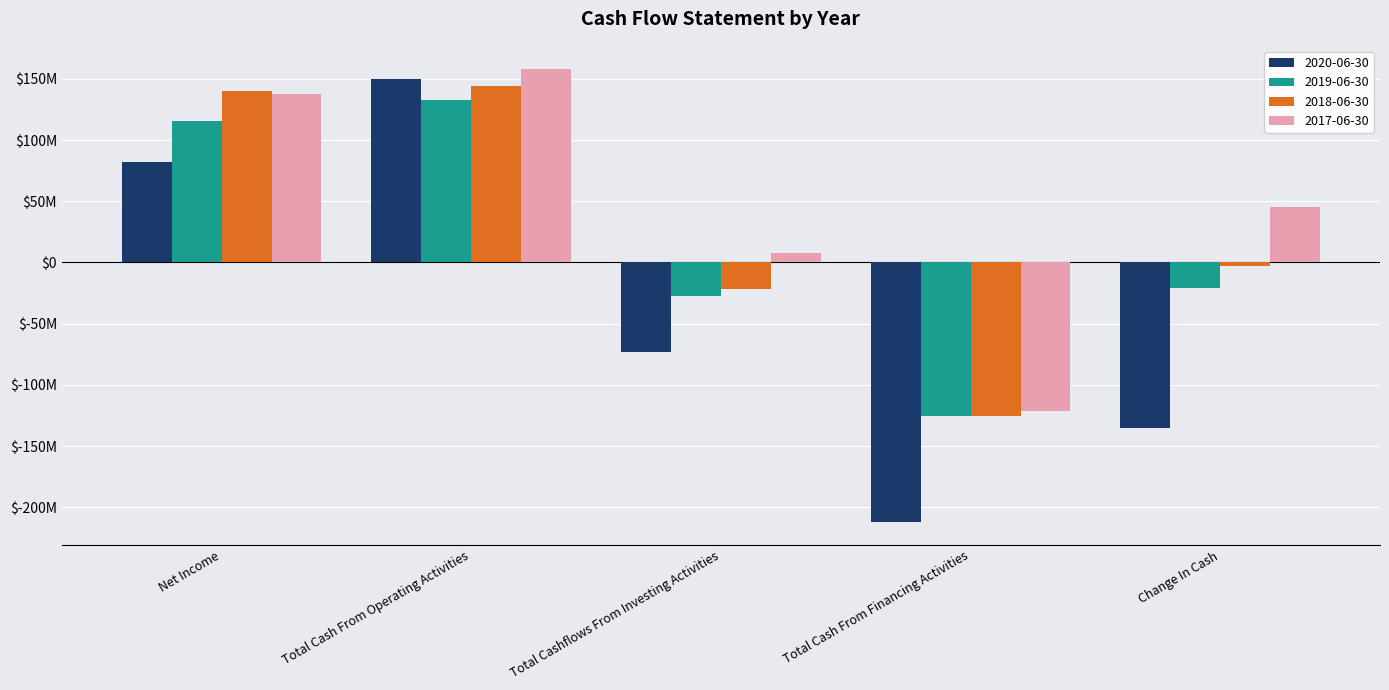

What is the difference between the highest and lowest values at Change In Cash?

180701000